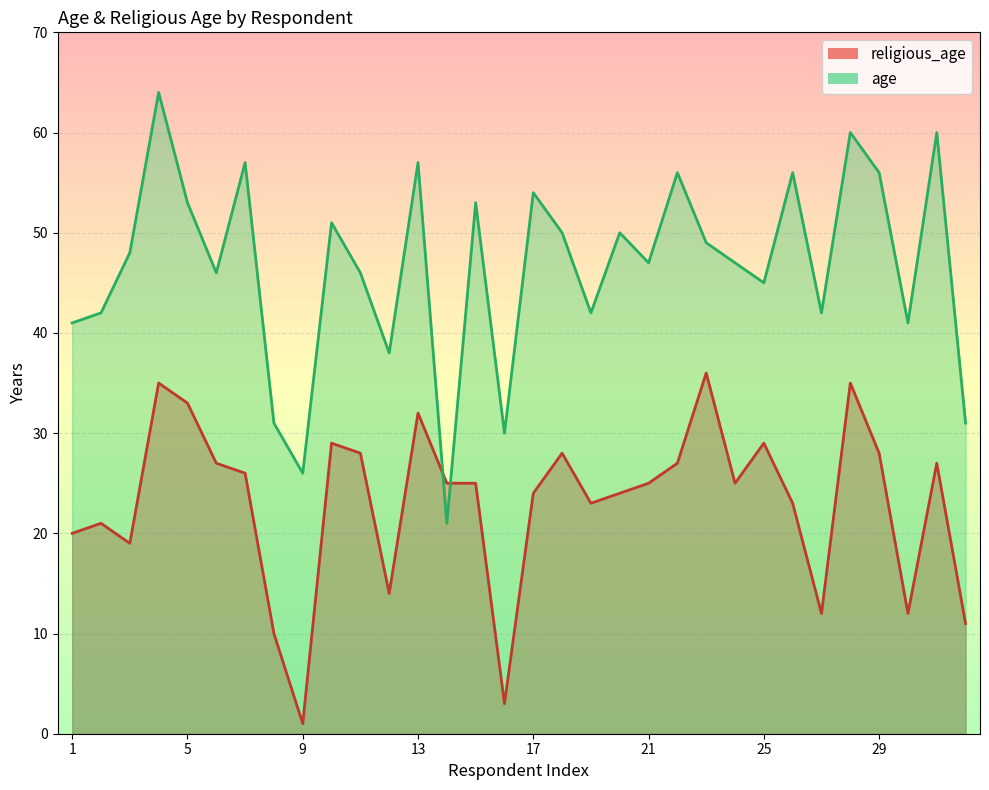

What is the difference between the maximum and minimum values in the religious_age series?

35